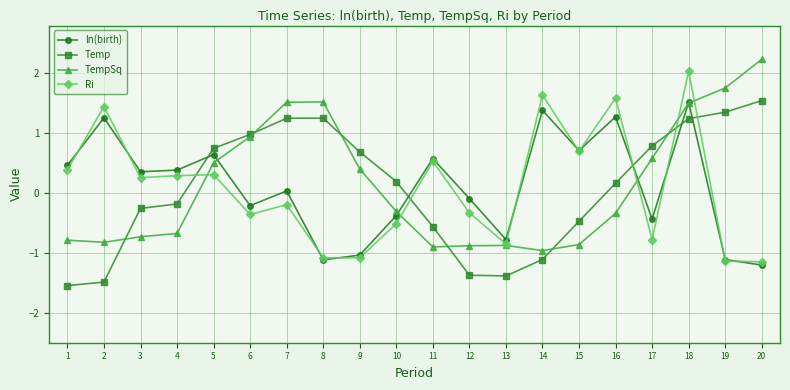

At how many categories does at least one series exceed 0?

18